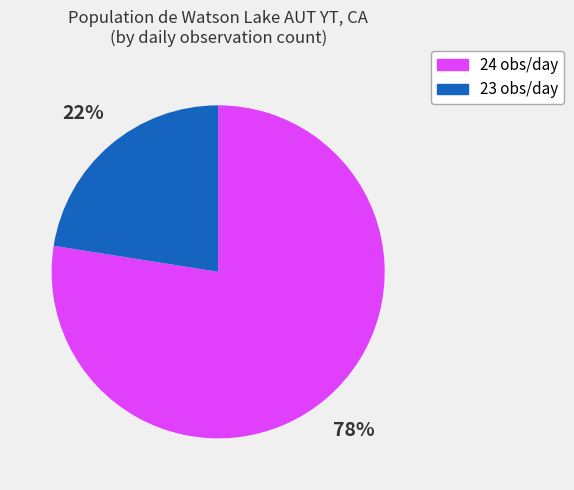

To the nearest percent, what portion does 24 represent?

77%